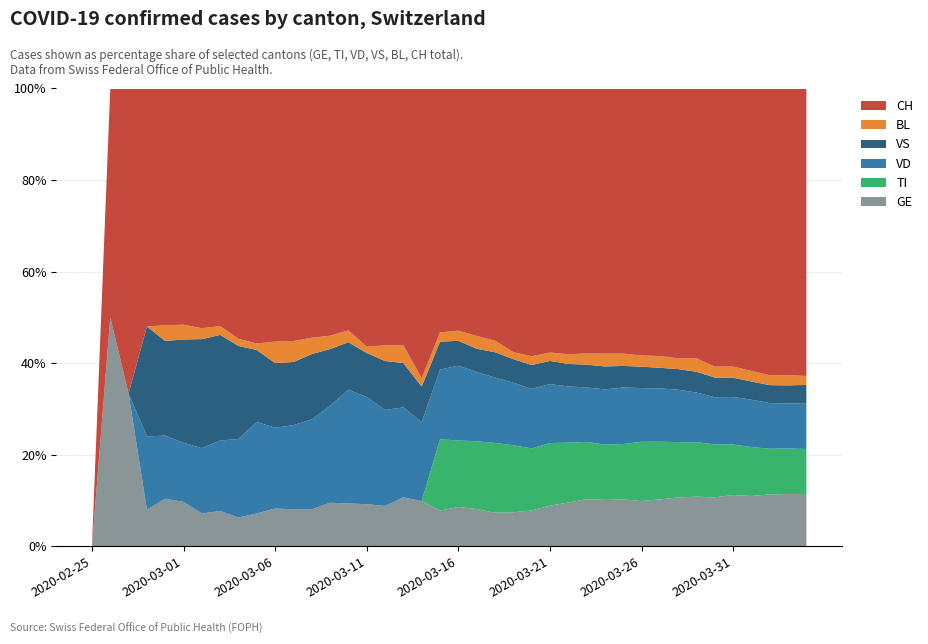

Reading left to right, what are all the values shown in this chart?

GE: 0	1	1	2	3	3	3	4	4	5	7	7	9	13	18	20	23	33	43	46	66	75	78	92	109	145	179	214	238	258	272	313	339	365	382	405	406	424	424	421
TI: 0	0	0	0	0	0	0	0	0	0	0	0	0	0	0	0	0	0	0	92	112	137	163	182	190	224	246	261	285	306	358	386	385	402	415	401	396	374	370	363
VD: 0	0	0	4	4	4	6	8	11	14	15	16	22	29	48	51	55	61	75	90	126	140	153	170	182	211	231	248	284	312	324	357	365	367	369	377	383	374	366	367
VS: 0	0	0	6	6	7	10	12	13	11	12	12	16	17	20	21	28	30	34	36	42	47	59	64	73	83	92	104	118	119	129	138	143	153	154	153	147	147	147	150
BL: 0	0	0	0	1	1	1	1	1	1	4	4	4	4	5	3	9	12	8	12	17	26	27	19	27	30	40	51	66	68	68	79	75	99	86	88	86	81	82	73
CH: 0	1	2	13	15	16	22	27	35	39	47	48	61	74	102	123	147	174	276	315	408	500	589	716	819	945	1091	1207	1365	1464	1611	1791	1878	1992	2177	2205	2285	2349	2331	2320